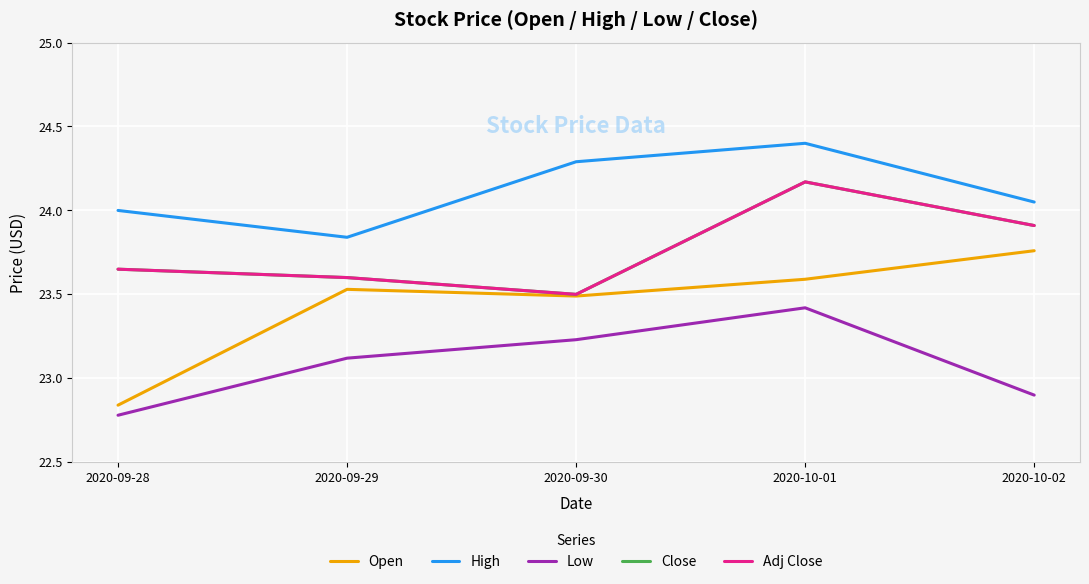

What is the difference between the maximum and second lowest values in the Adj Close series?

0.6